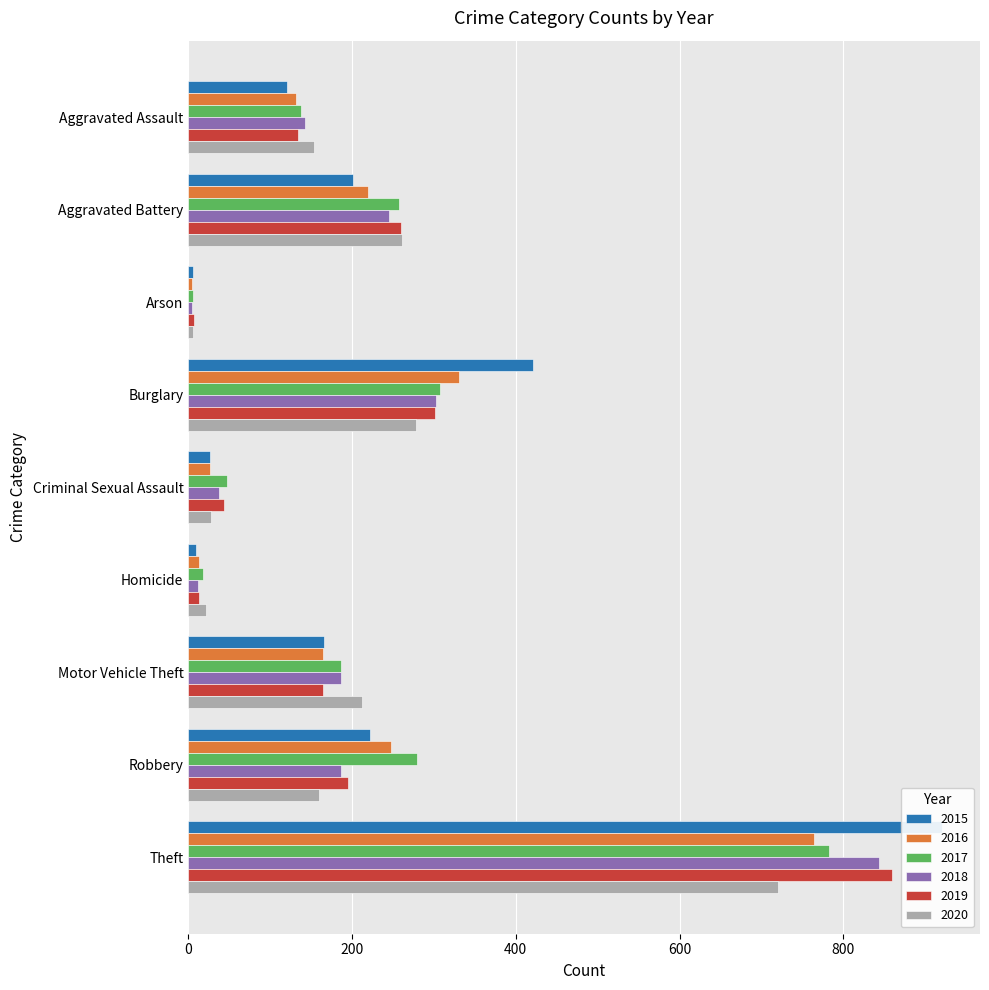

What is the difference between the maximum and minimum values in the 2017 series?

776